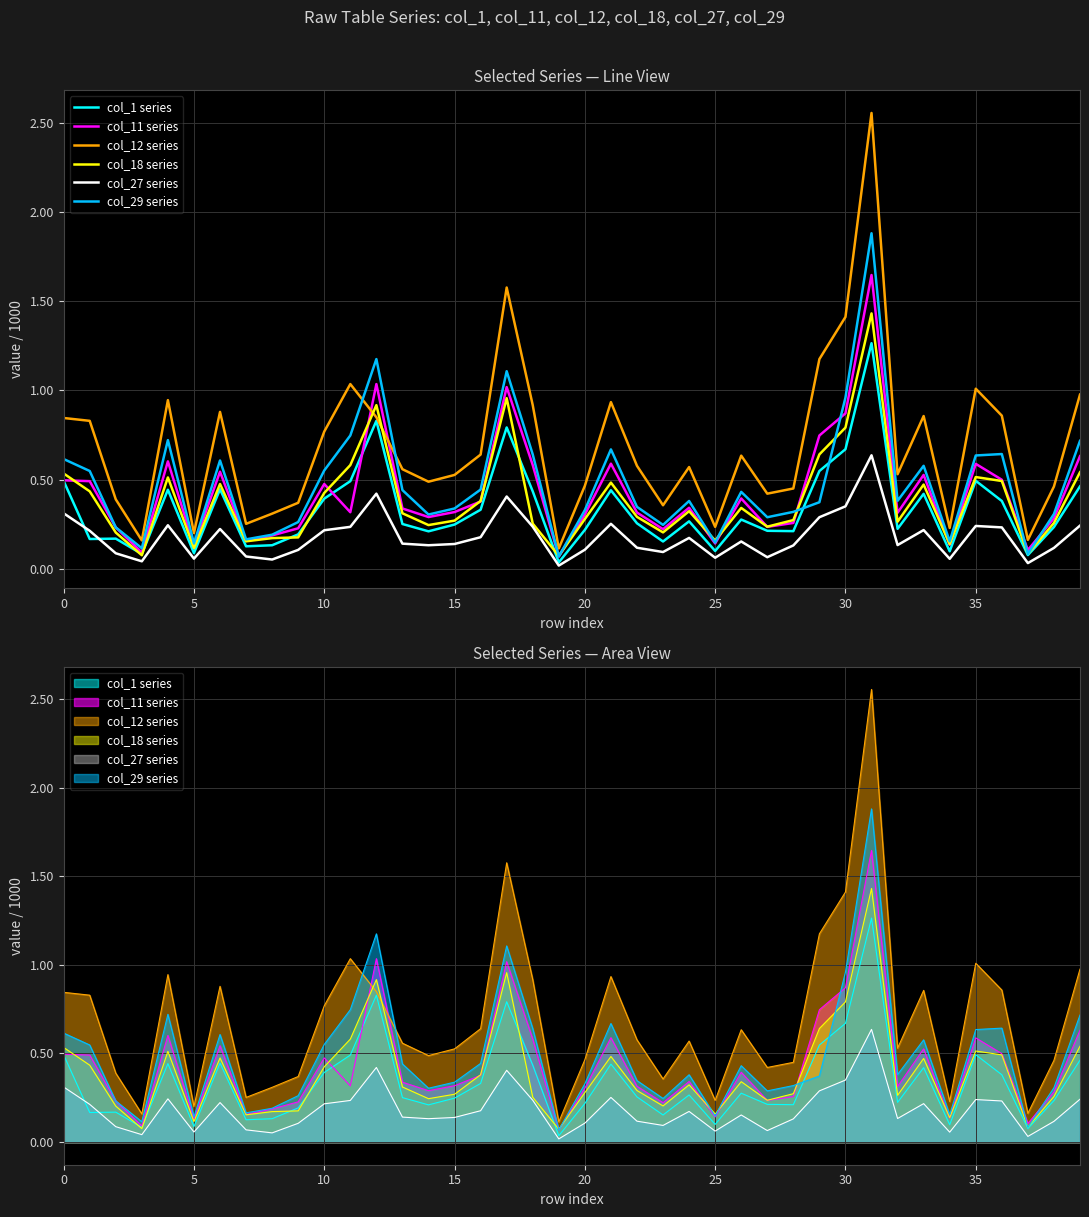

Does the chart have visible grid lines?

Yes